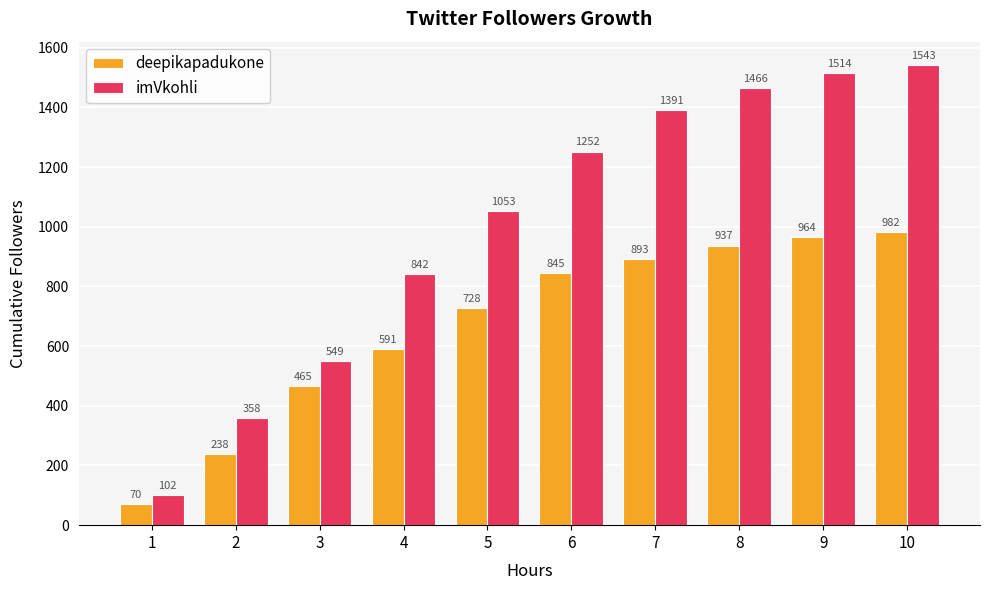

Is it true that imVkohli equals 549 at 3?

True